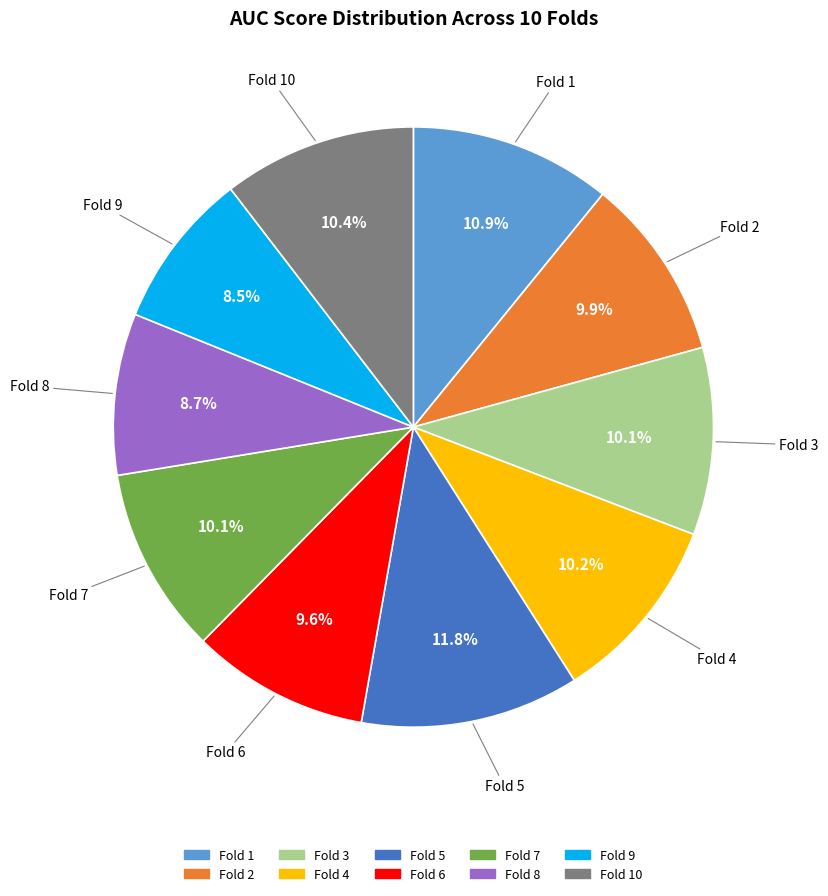

How many segments does this pie chart have?

10